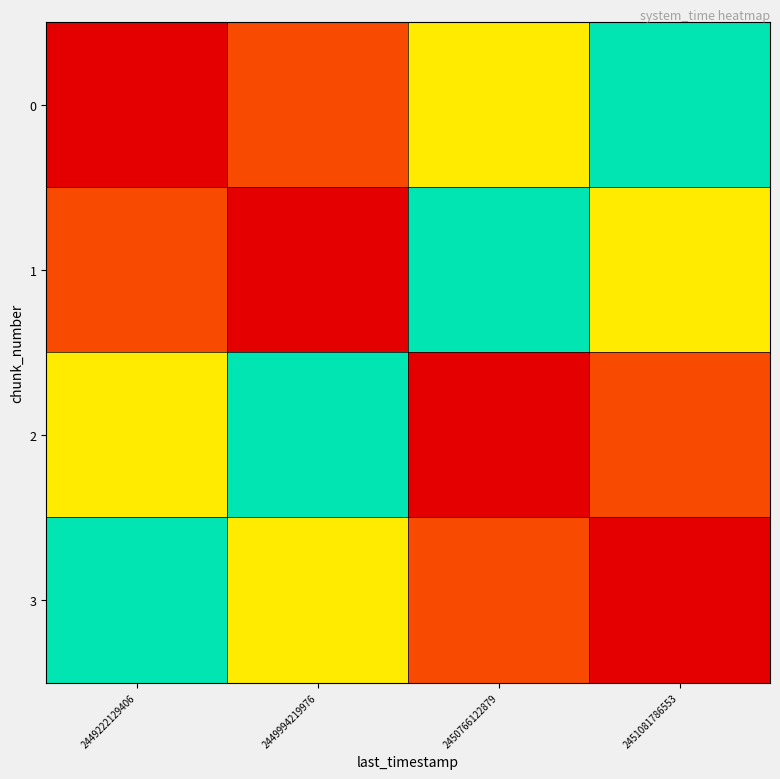

Between 2449222129406 and 2449994219976, which series saw the biggest shift?

2